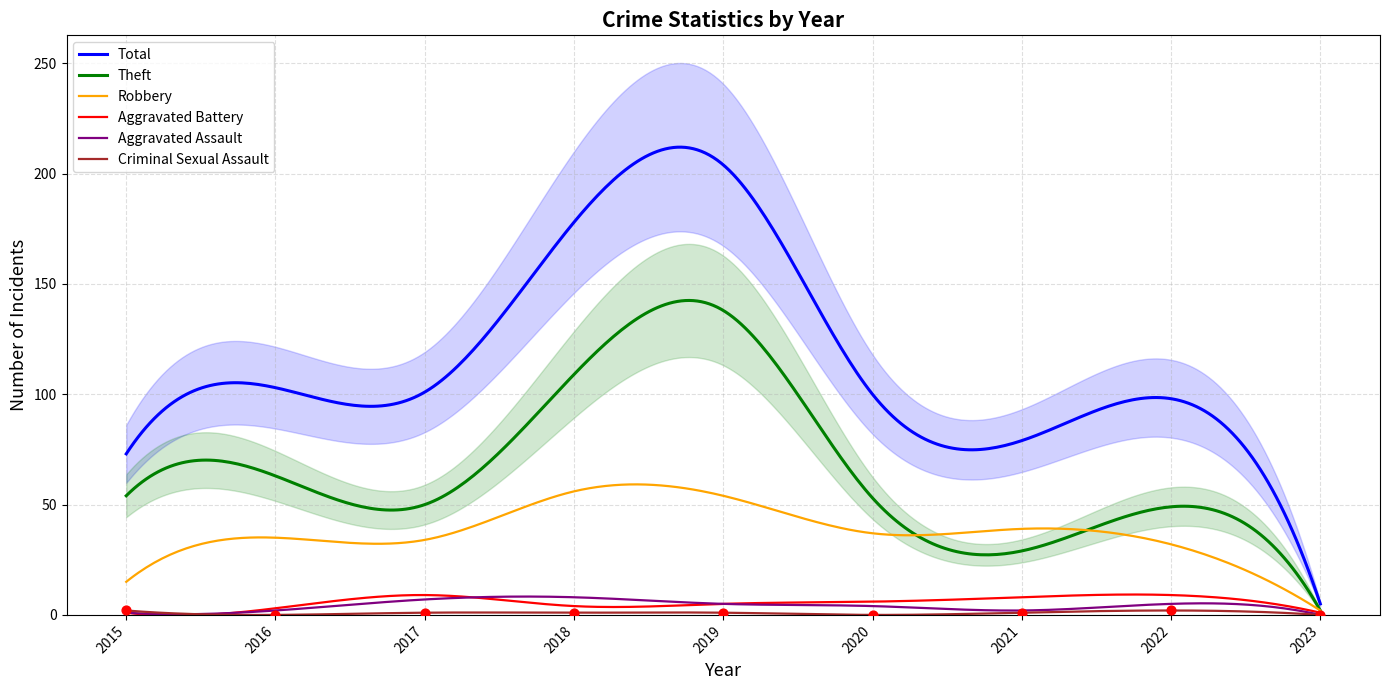

Which series has the largest total across all categories?

Total